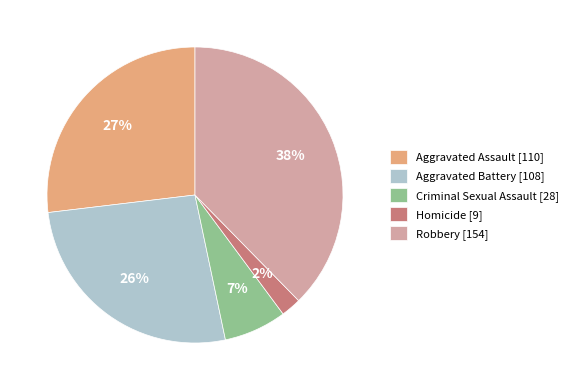

What percentage is the Aggravated Battery slice, to the nearest percent?

26%